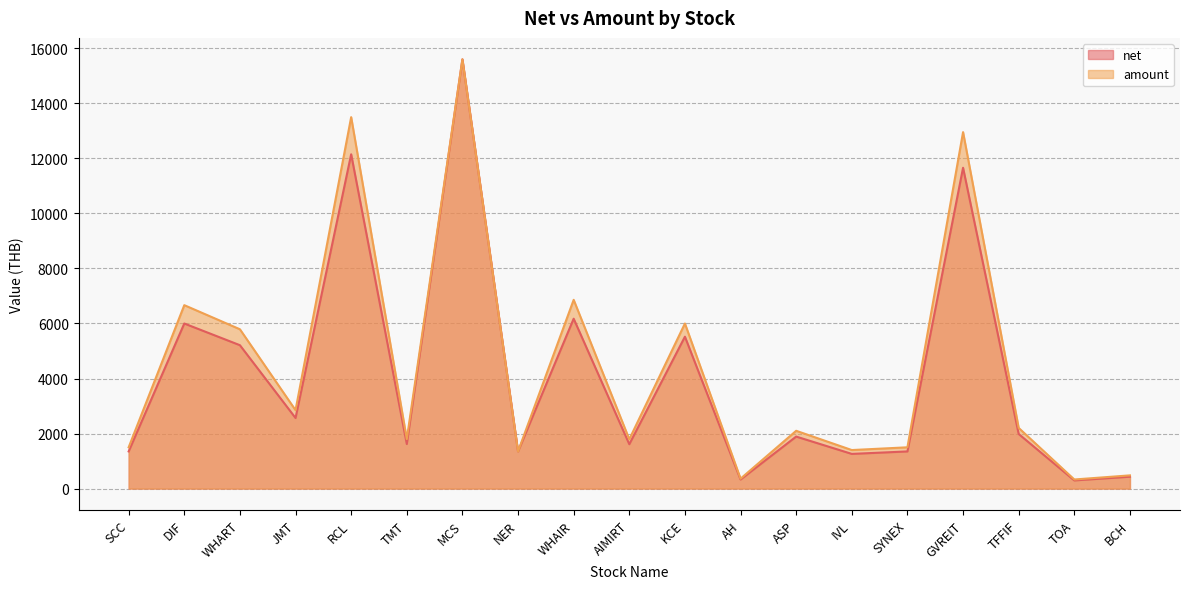

List the labels in order of net value, largest first.

MCS, RCL, GVREIT, WHAIR, DIF, KCE, WHART, JMT, TFFIF, ASP, TMT, AIMIRT, SCC, NER, SYNEX, IVL, BCH, AH, TOA